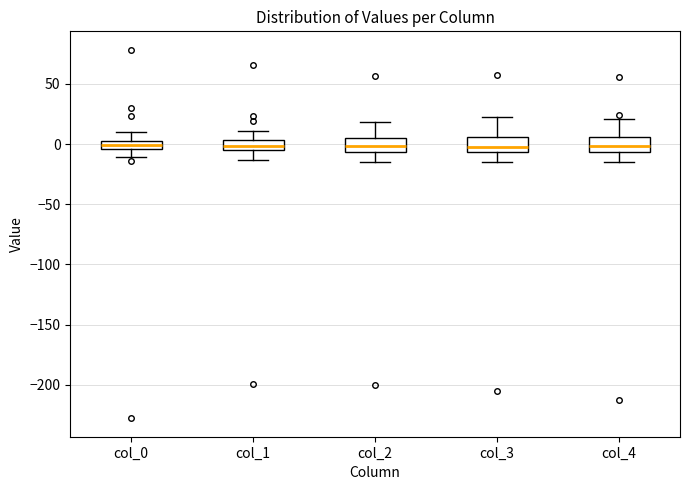

Where does the lower whisker of the box for col_0 end on the y-axis? The values are not printed on the chart, so give them approximately, as read against the axis.

-10